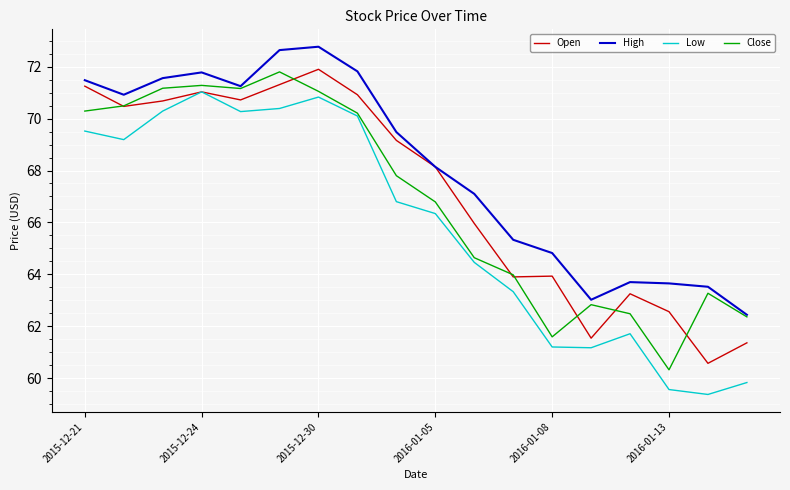

What is the difference between the second highest and minimum values in the Low series?

11.5